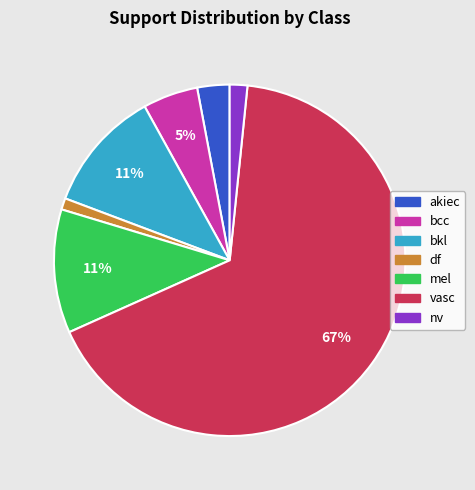

How many segments does this pie chart have?

7